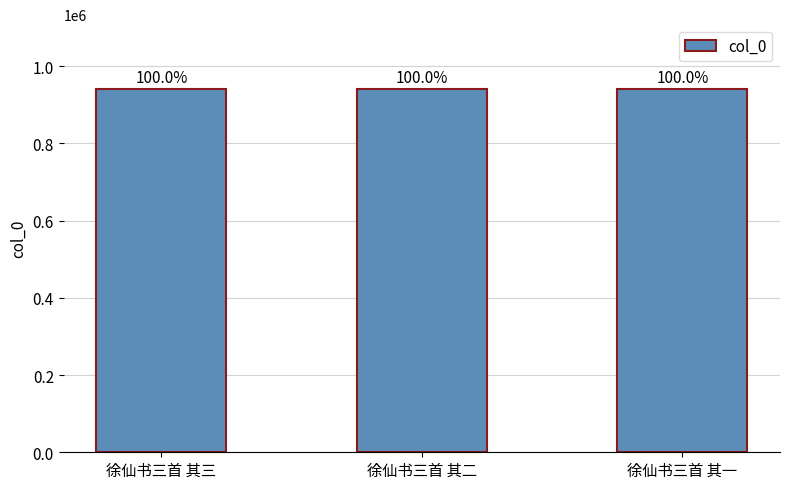

Does the chart contain any negative values?

No